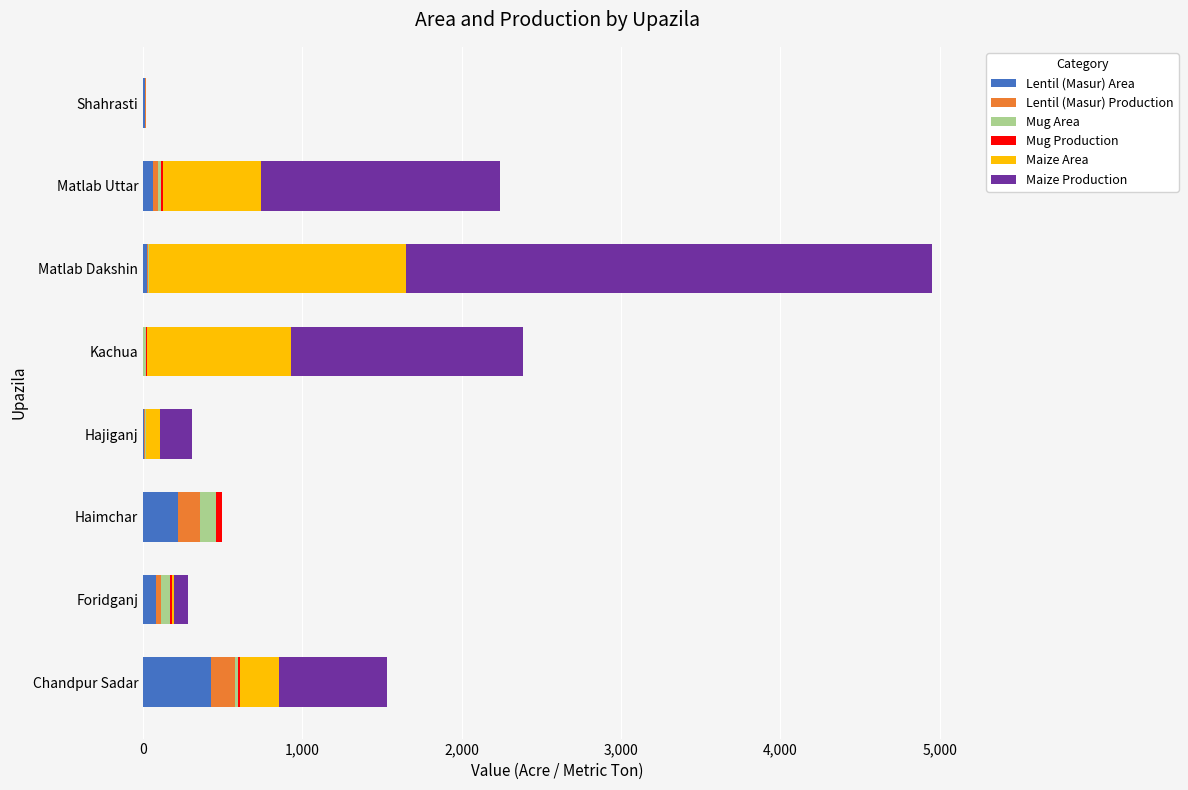

At which category is the sum across all series the highest?

Matlab Dakshin